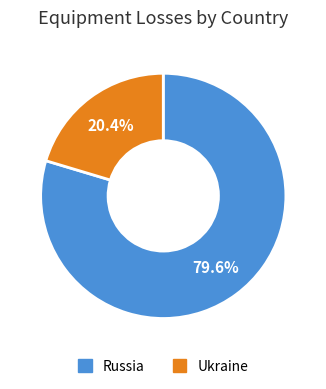

Does Russia represent more than half of the total?

Yes